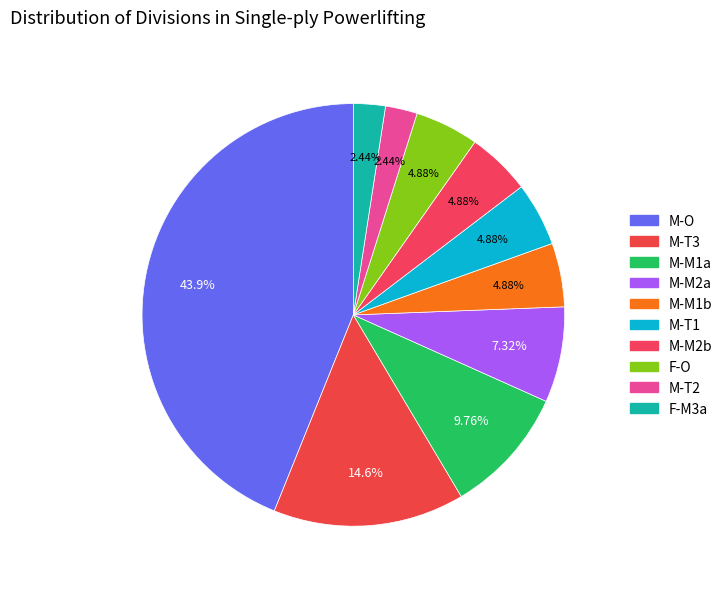

How many segments does this pie chart have?

10